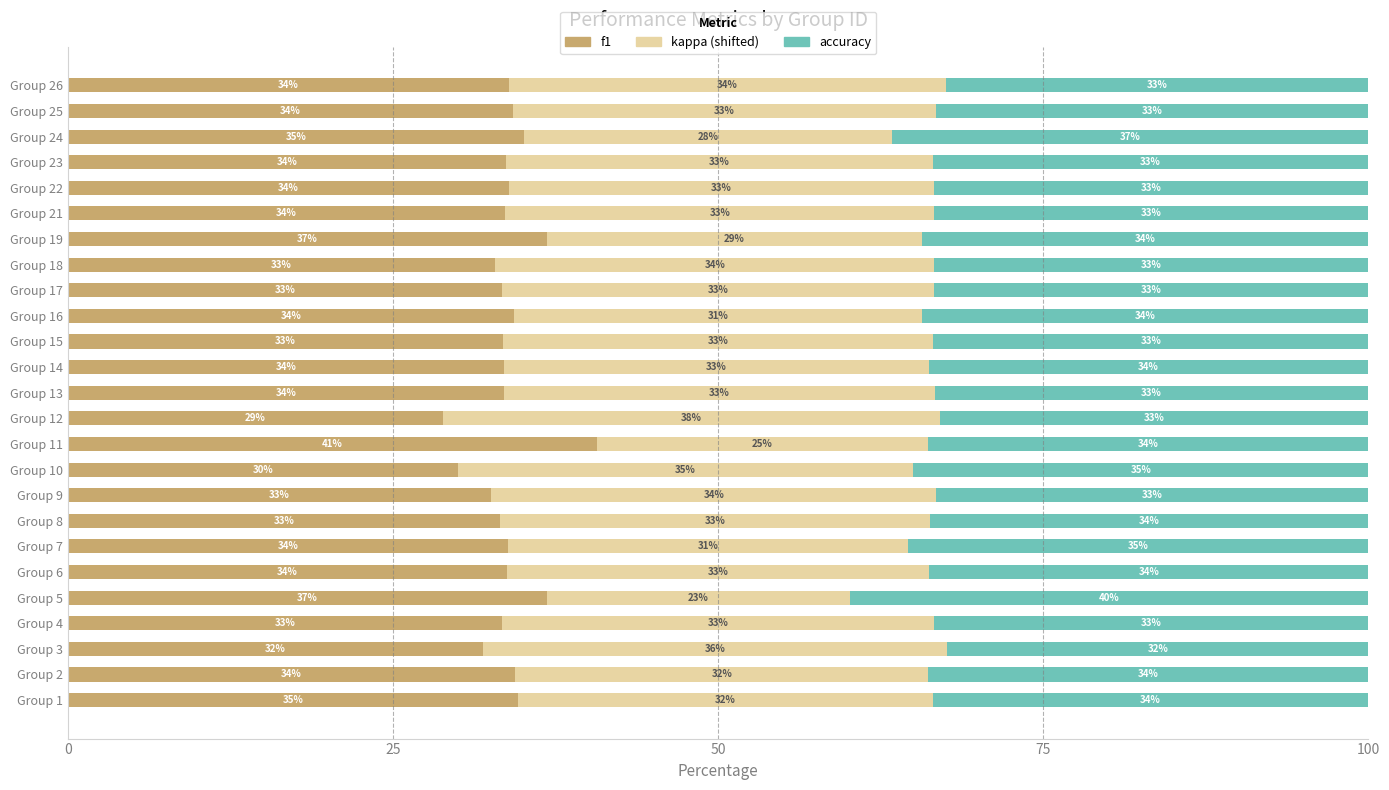

How many series are shown in this chart?

3